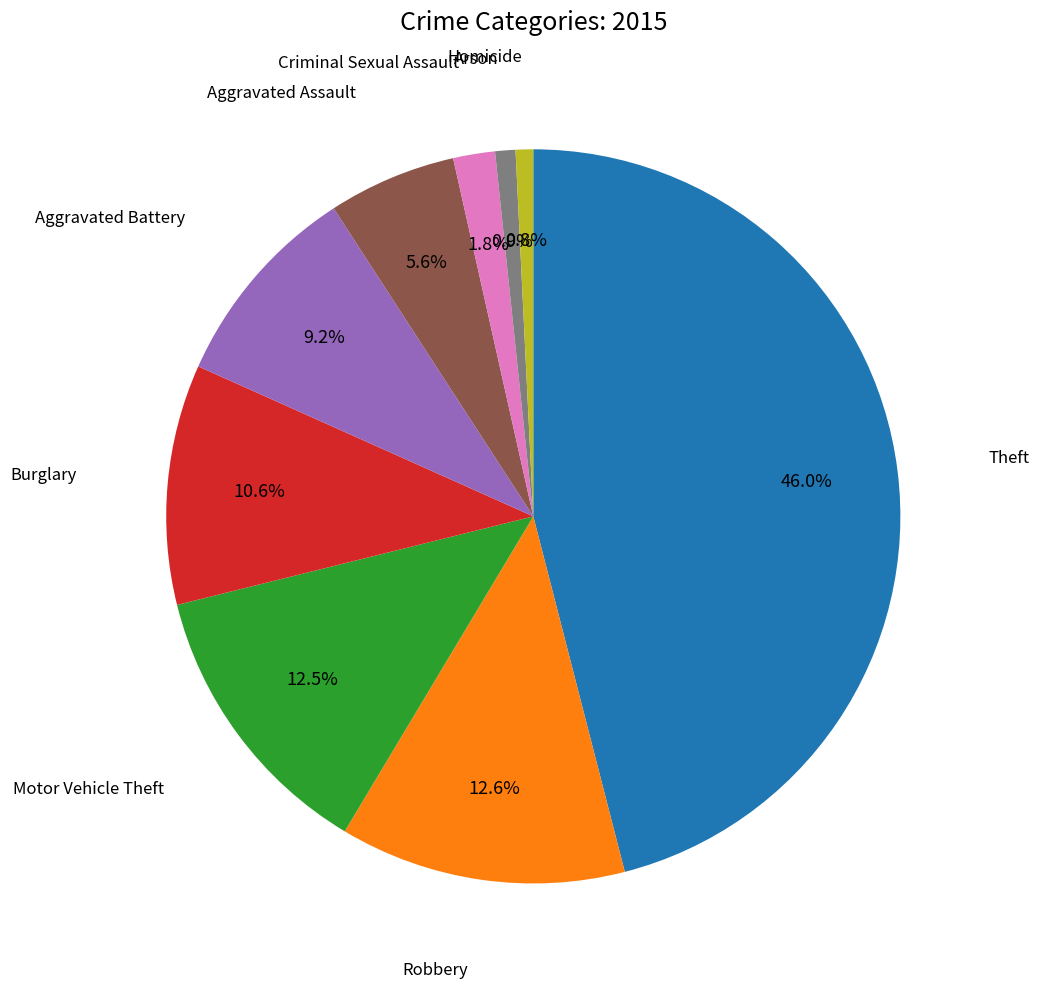

To the nearest percent, what is the average slice percentage?

11%